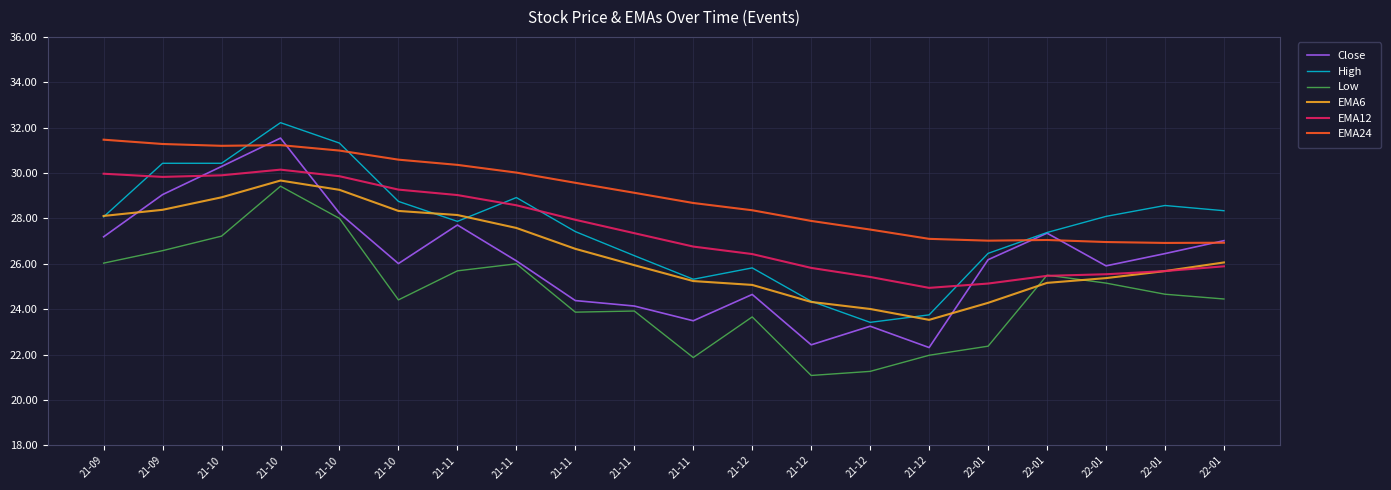

What is the difference between the maximum and second lowest values in the Low series?

8.2